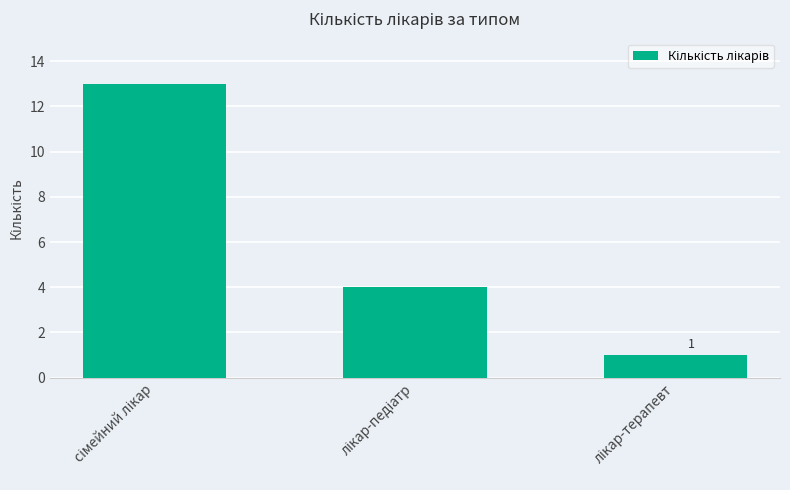

What is the maximum value shown in the chart?

13